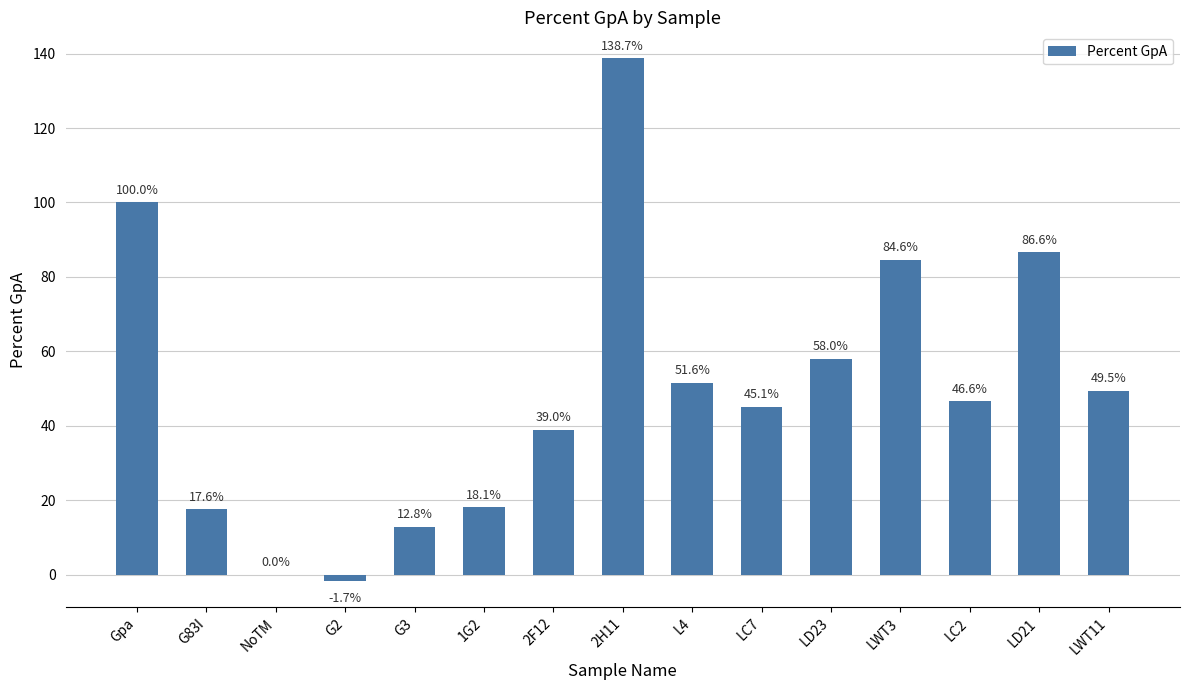

What value does the data have at G83I?

17.6